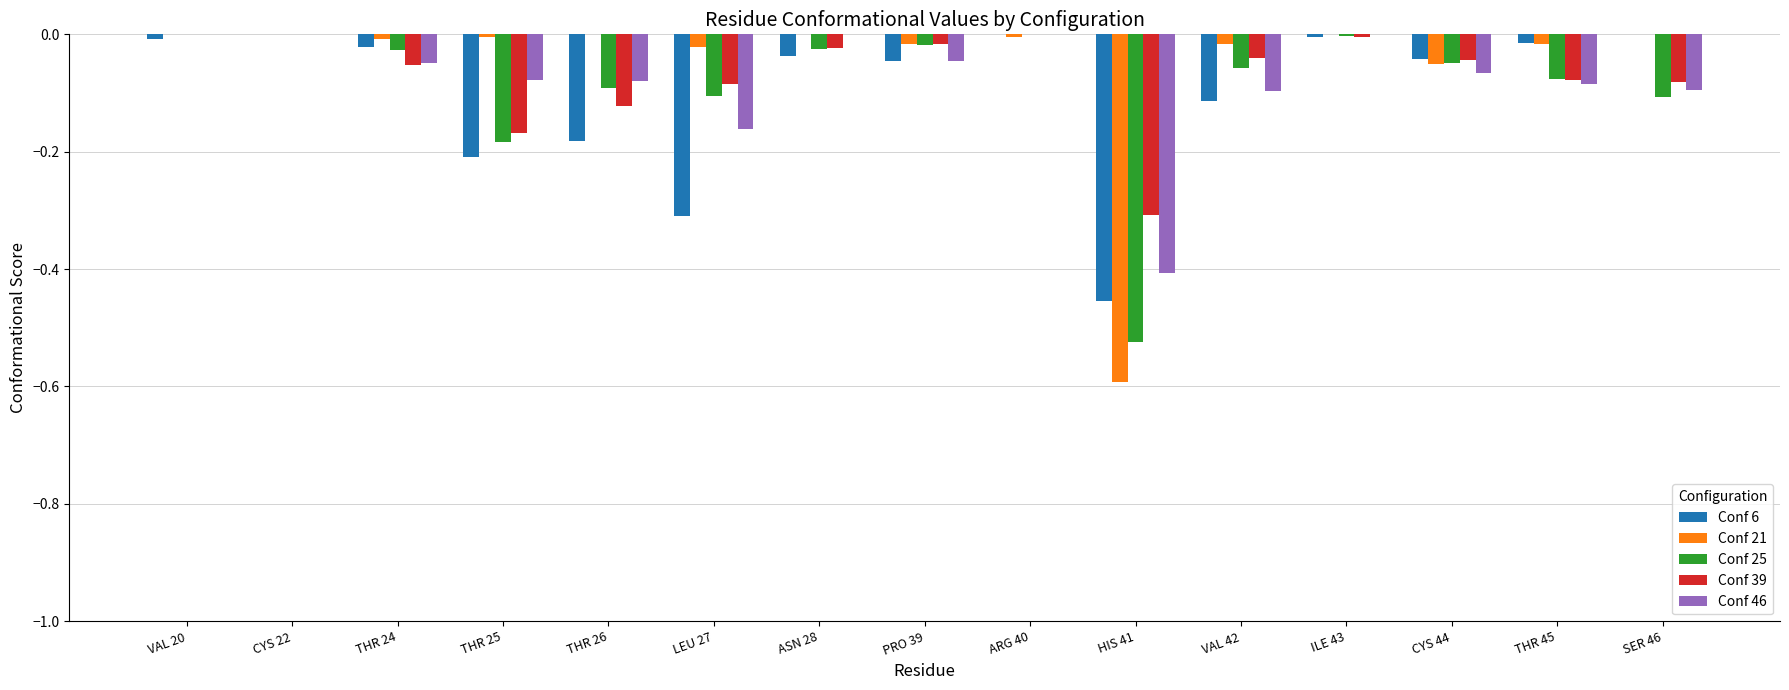

Is it true that Conf 6 equals -0.6 at HIS 41?

False